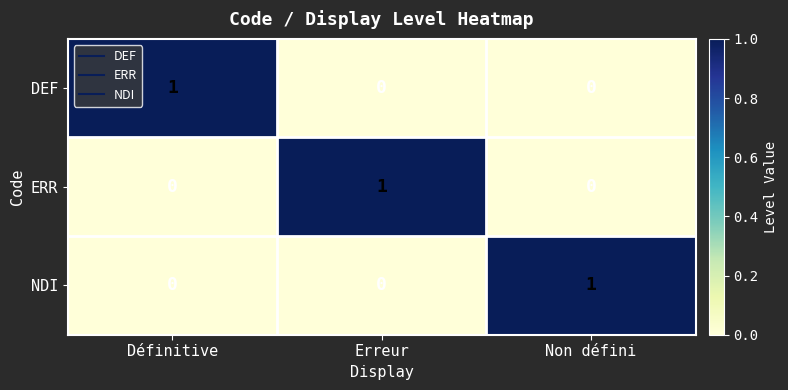

How many data points does each series have?

3